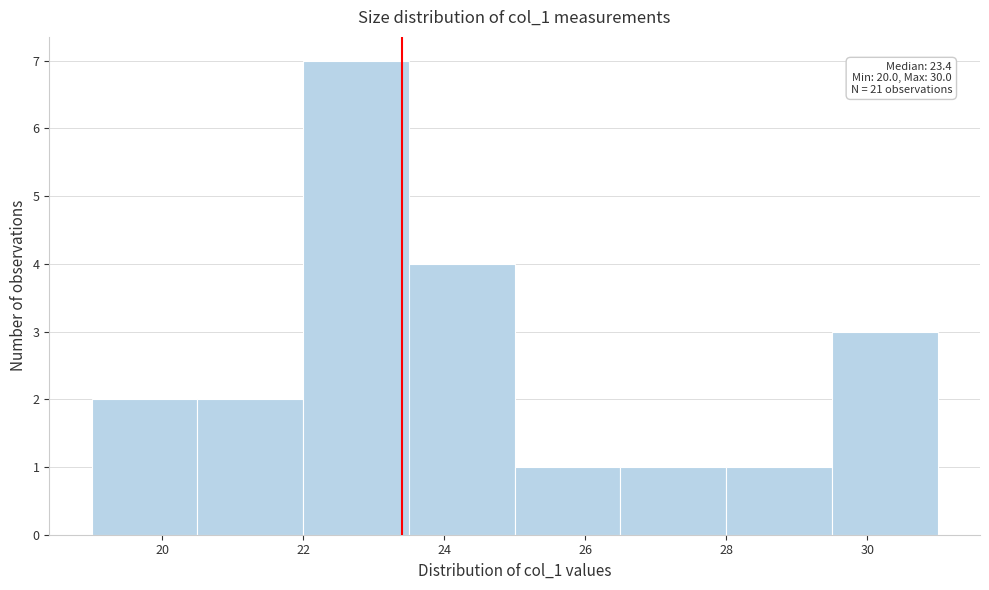

Over which range of the x-axis is the bar tallest?

22.0 to 23.5